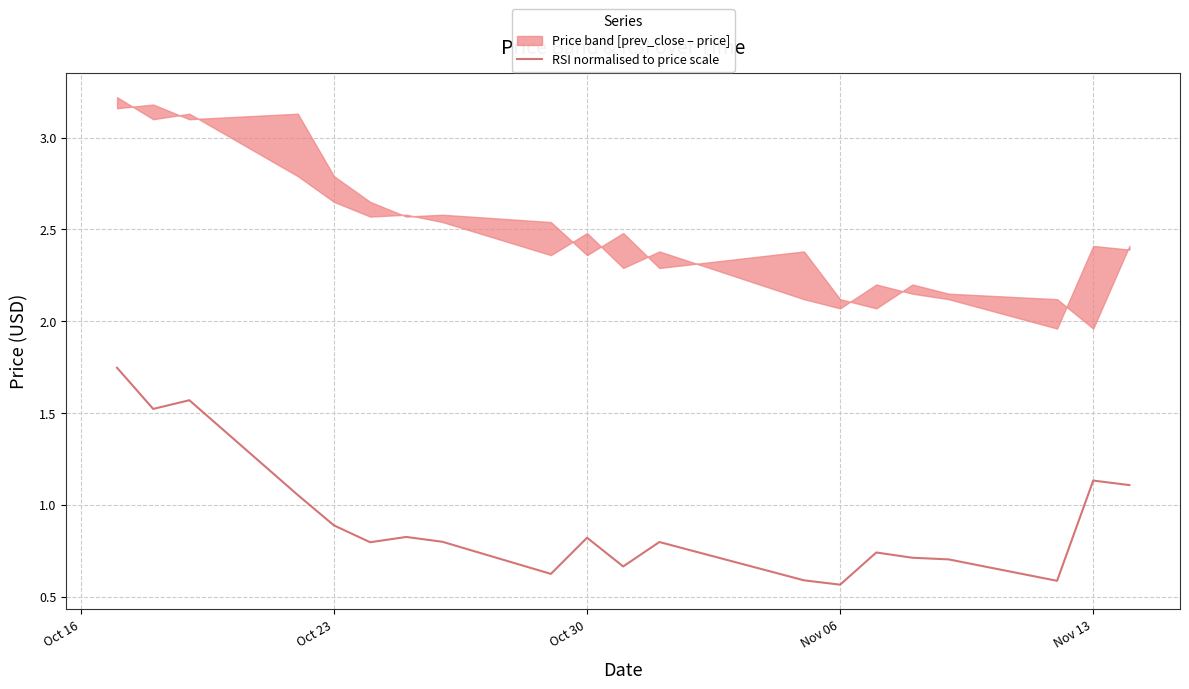

What is the value of the 19th point from the left?

1.1